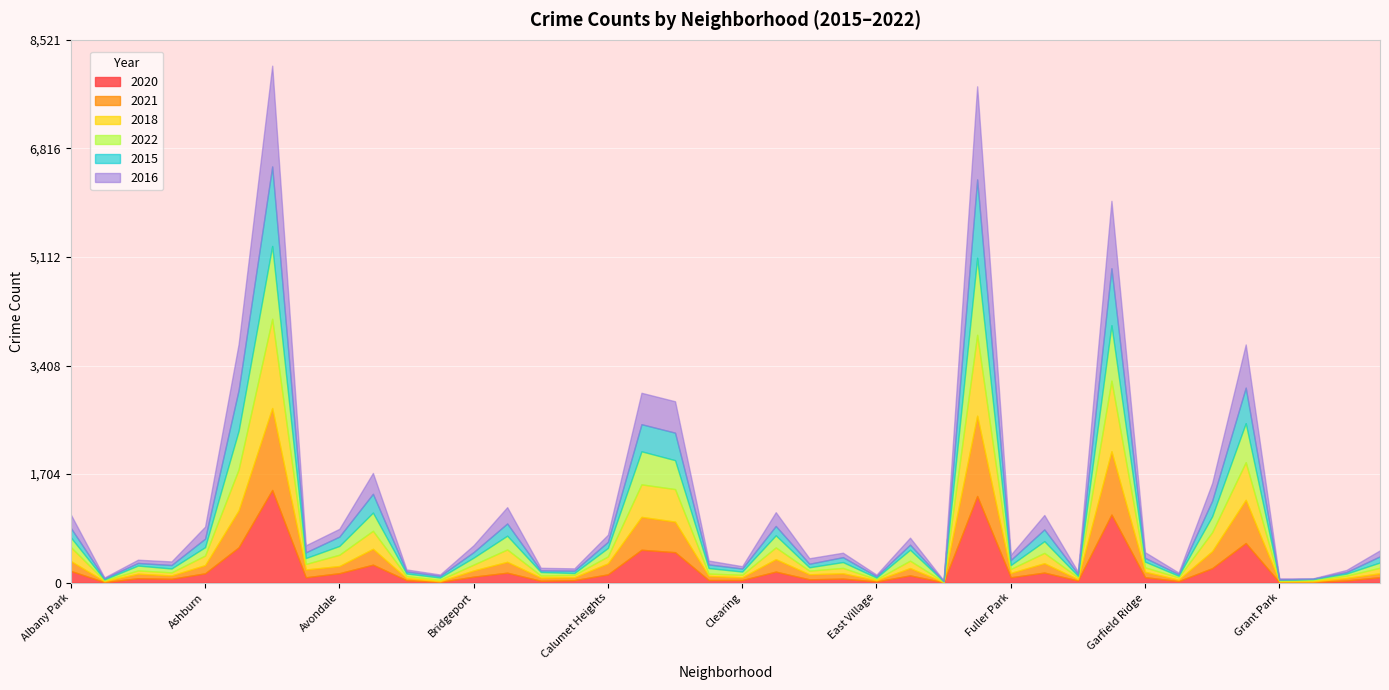

Reading left to right, list all the values displayed in this chart.

2020: 183	7	68	59	145	553	1454	83	147	281	37	11	93	155	28	38	129	515	477	40	40	172	51	62	17	113	4	1359	83	157	32	1068	85	23	226	621	5	10	33	85
2021: 155	15	71	53	129	580	1287	122	113	249	32	11	97	171	49	45	173	517	480	64	43	196	79	84	20	115	4	1261	69	147	21	994	85	23	267	679	13	10	39	62
2018: 220	14	52	48	150	645	1401	87	177	283	32	22	92	194	34	39	109	510	511	37	40	184	57	84	16	116	5	1270	62	162	30	1109	69	36	299	590	11	19	37	86
2022: 152	14	76	61	132	606	1143	93	138	286	42	35	110	216	55	28	133	519	454	87	50	190	53	92	25	172	7	1210	61	184	24	870	90	25	249	613	15	15	32	83
2015: 149	17	41	55	134	642	1249	90	147	295	32	26	87	192	26	37	96	426	432	57	48	147	56	77	23	79	7	1230	80	185	31	894	60	25	245	558	4	7	24	97
2016: 211	13	51	56	188	721	1582	110	122	327	31	22	108	256	40	36	112	493	493	61	36	216	86	70	24	110	8	1462	81	226	34	1059	88	25	277	678	18	5	33	94